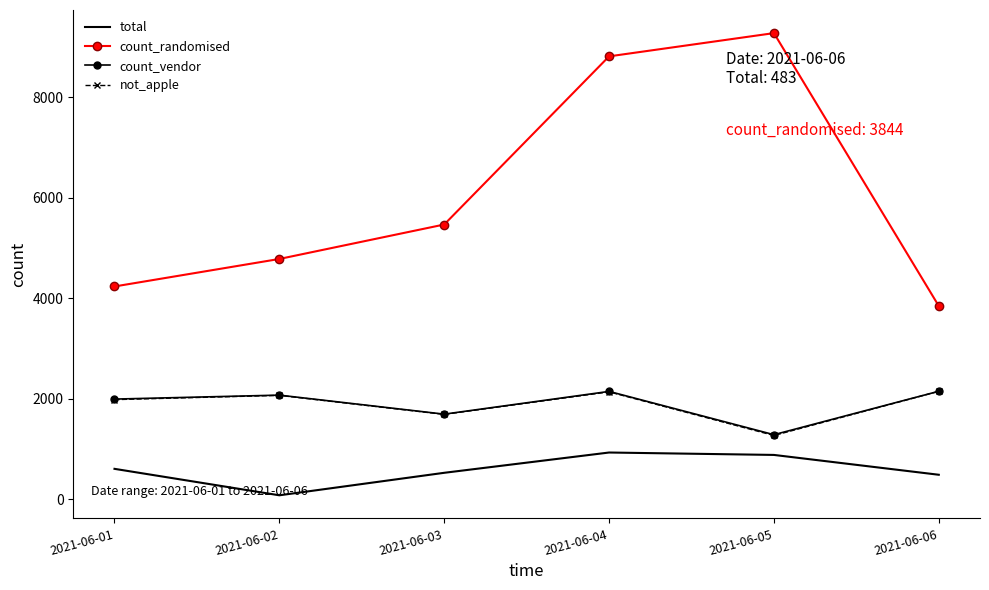

List the labels in order of count_randomised value, smallest first.

2021-06-06, 2021-06-01, 2021-06-02, 2021-06-03, 2021-06-04, 2021-06-05